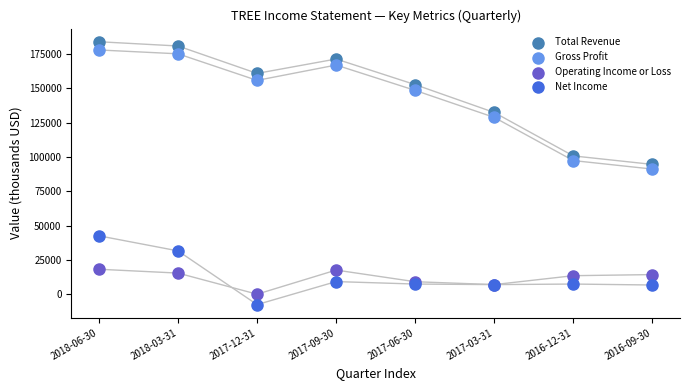

In the Total Revenue series, what Y value is closest to 139350?

132500